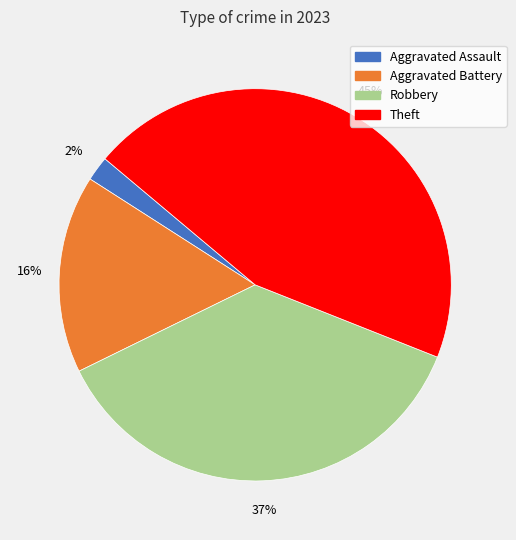

Is the sum of Aggravated Assault and Aggravated Battery greater than half?

No